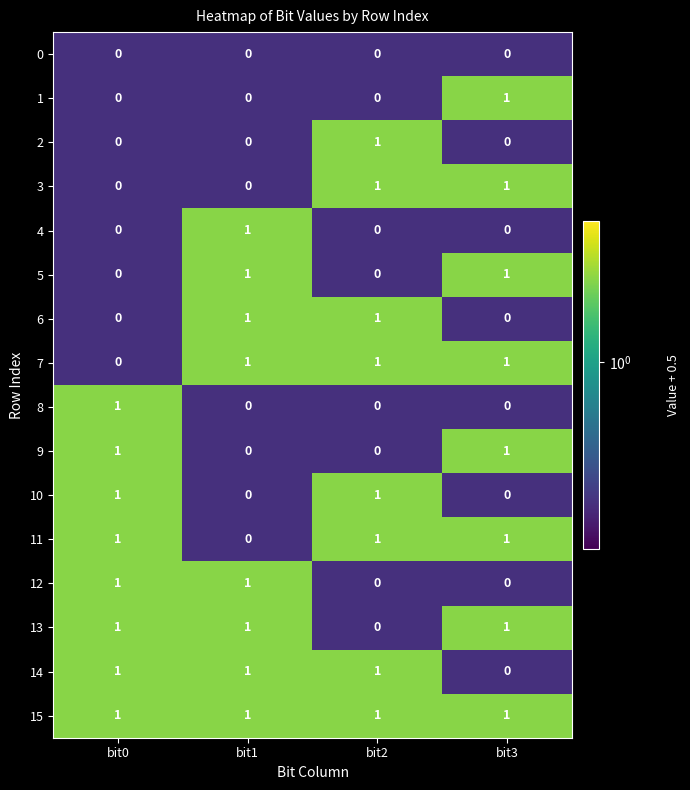

What is the spread (max minus min) of values at bit3?

1